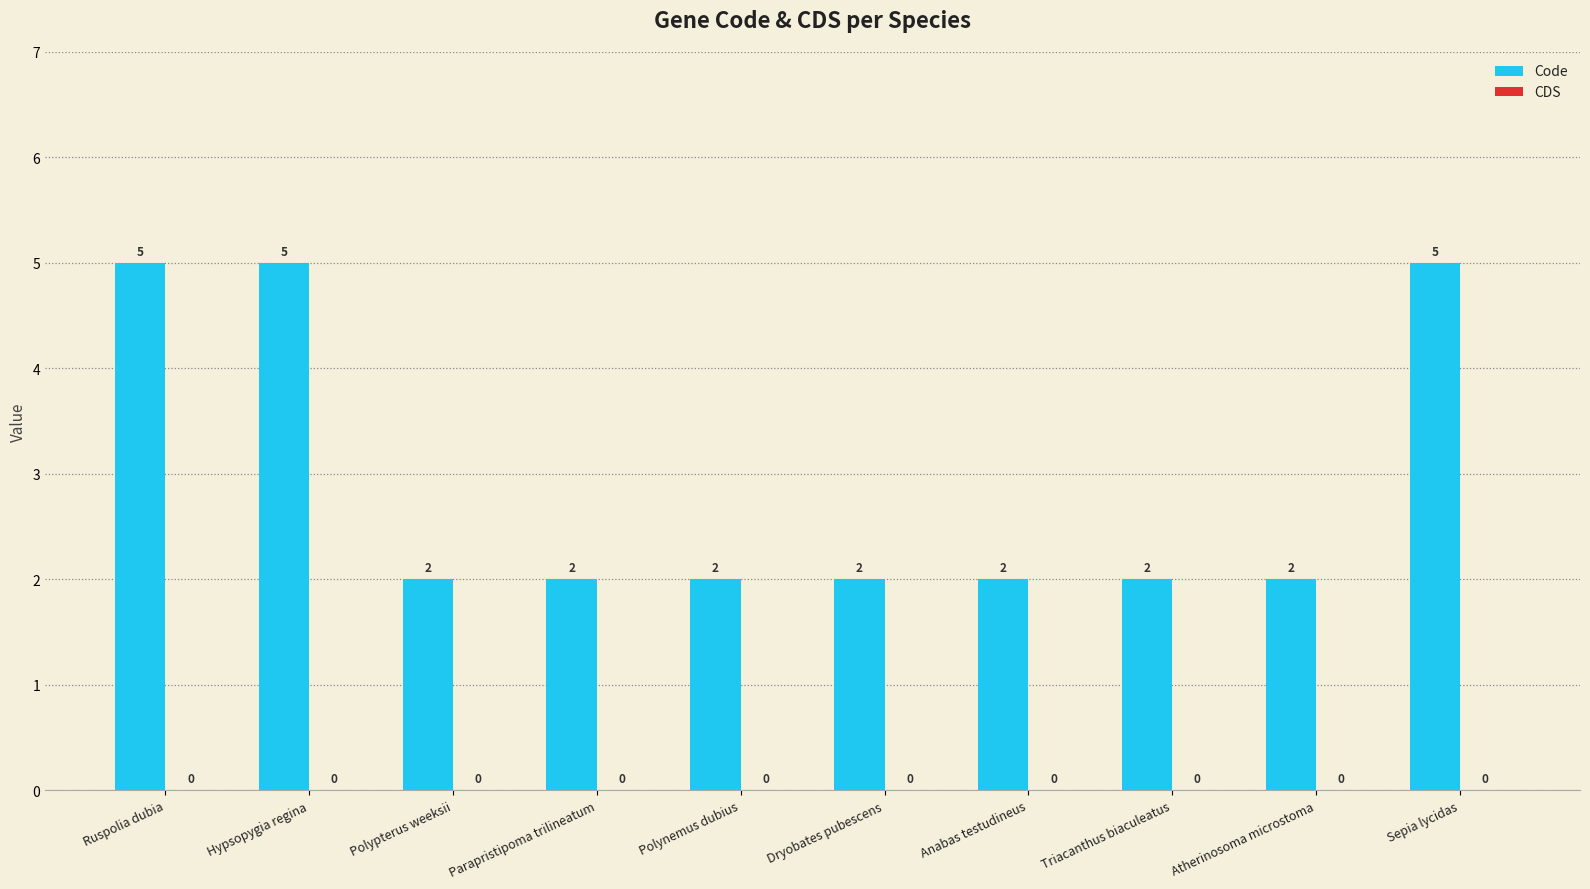

What is the label of the 10th bar from the right?

Ruspolia dubia